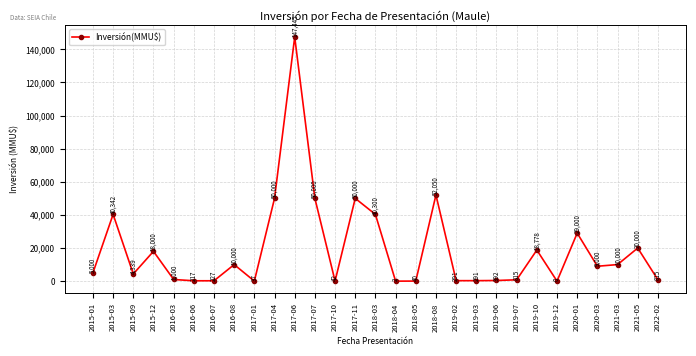

Where is the first local minimum?

2015-09